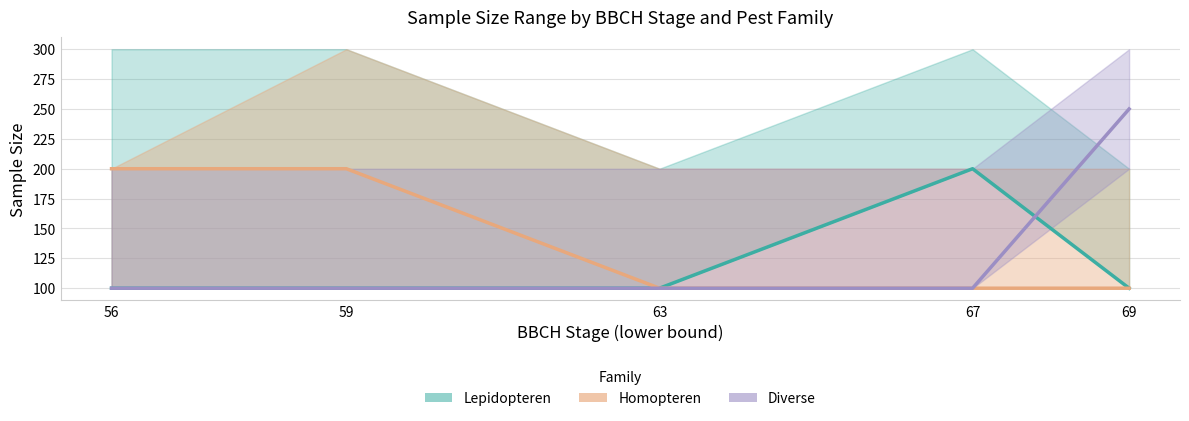

Rank the categories by damage_threshold_lo value from highest to lowest.

56, 59, 67, 69, 63